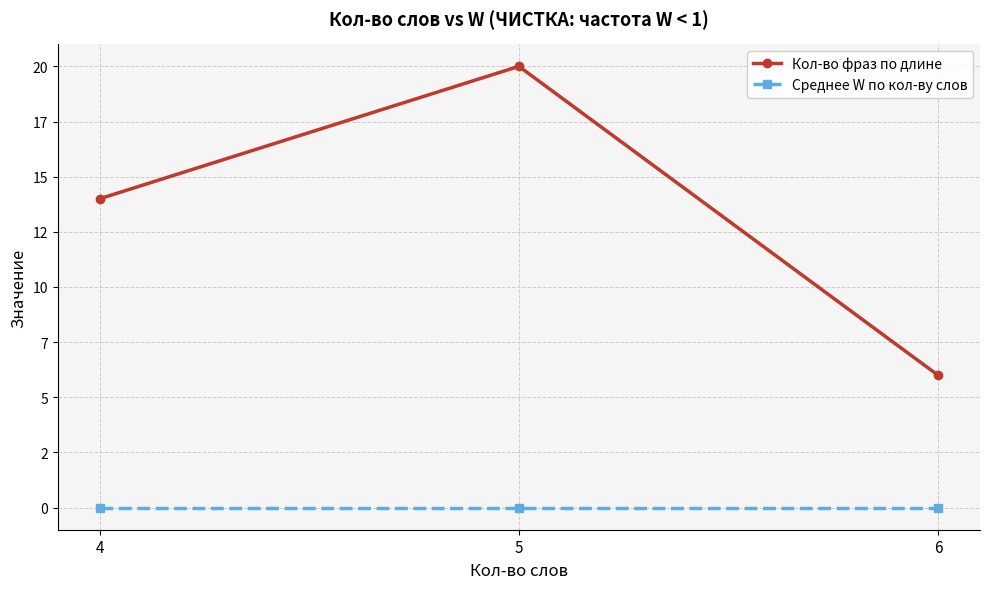

Is this an area chart (filled region under the line)?

No